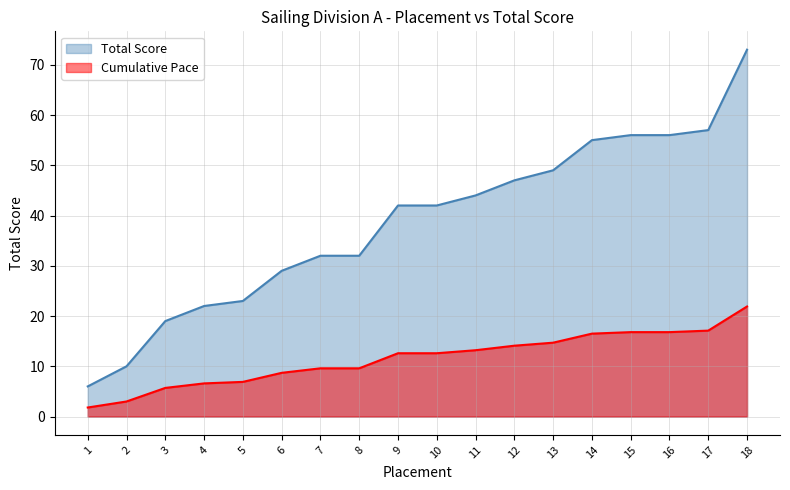

At which category does the chart reach its minimum across all series?

1